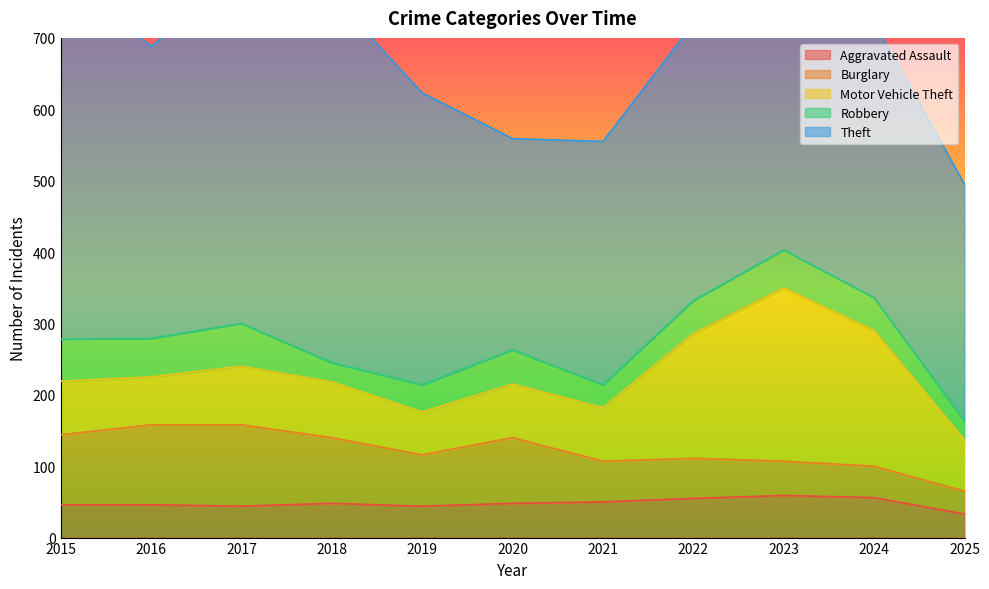

Rank the categories by Theft value from highest to lowest.

2015, 2018, 2017, 2016, 2019, 2022, 2024, 2023, 2021, 2025, 2020